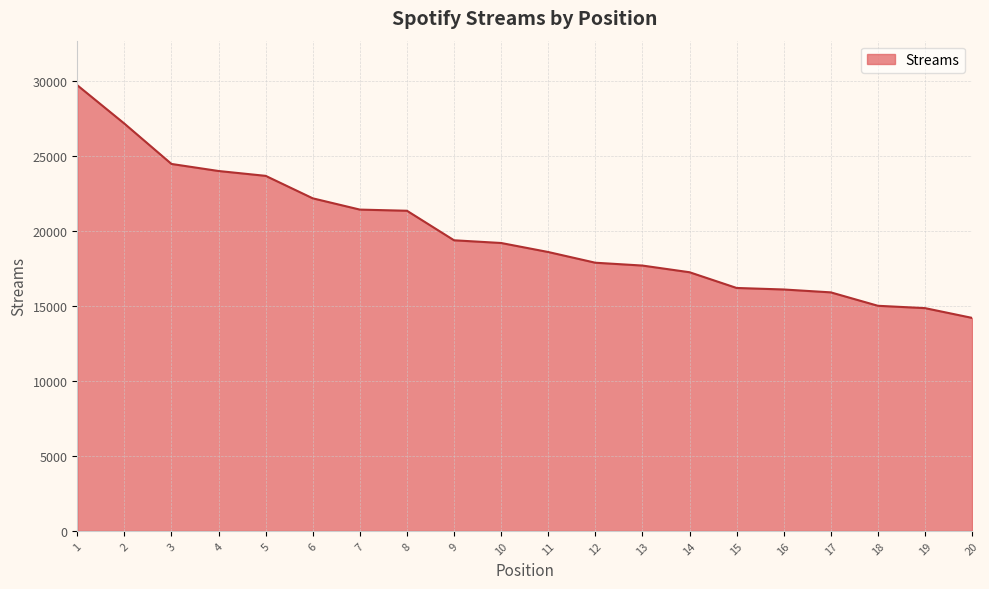

What value does the data have at 2, to the nearest 10?

27130